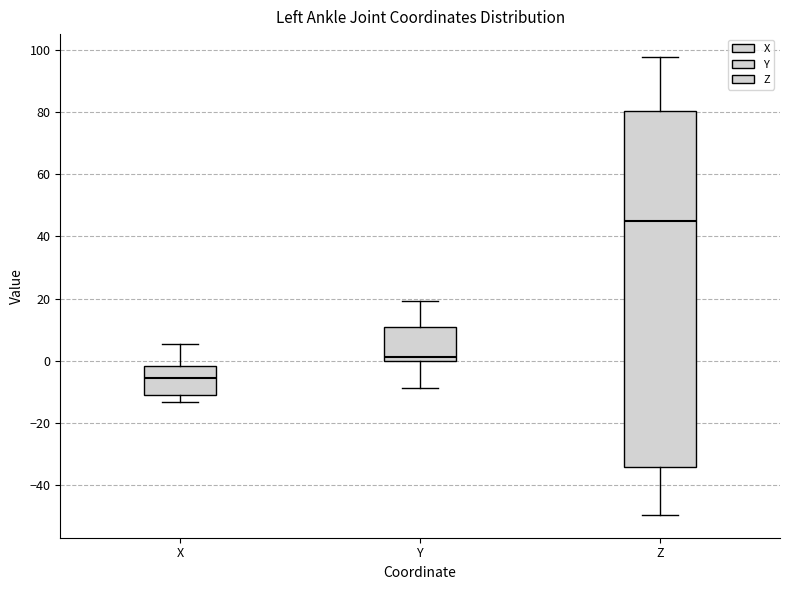

Reading left to right, transcribe this box plot: for each box, give where its median line is, the range the box spans, and where its two whiskers end, as read against the y-axis. The values are not printed on the chart, so give them approximately, as read against the axis.

X: median -6, box -12 to -2, whiskers -14 to 6
Y: median 2, box 0 to 10, whiskers -8 to 20
Z: median 44, box -34 to 80, whiskers -50 to 98